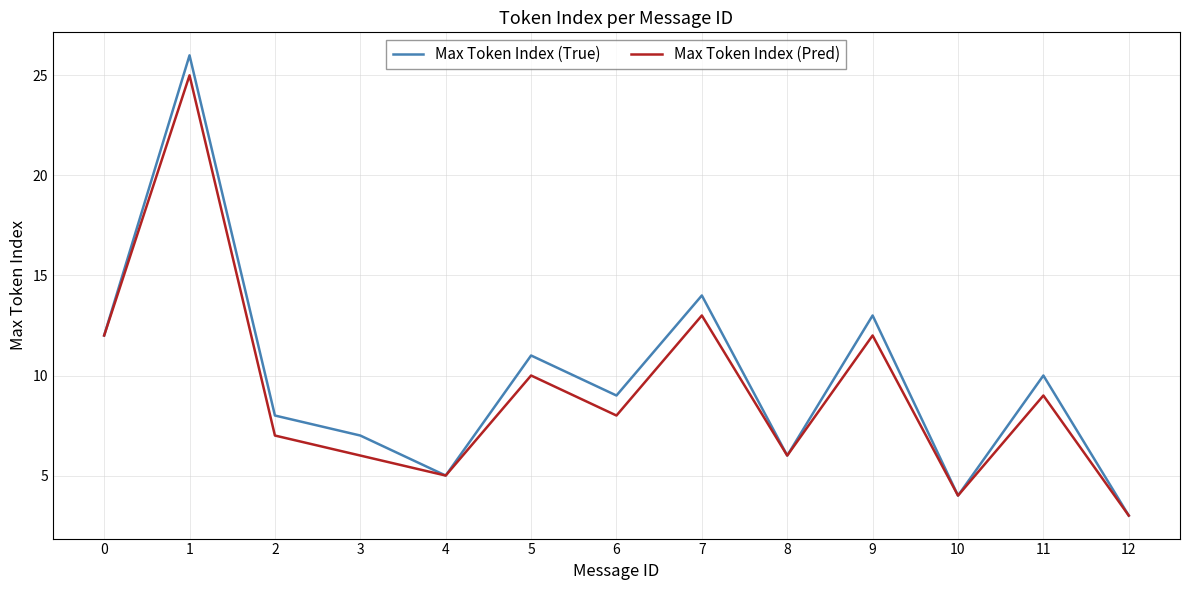

Is this an area chart (filled region under the line)?

No